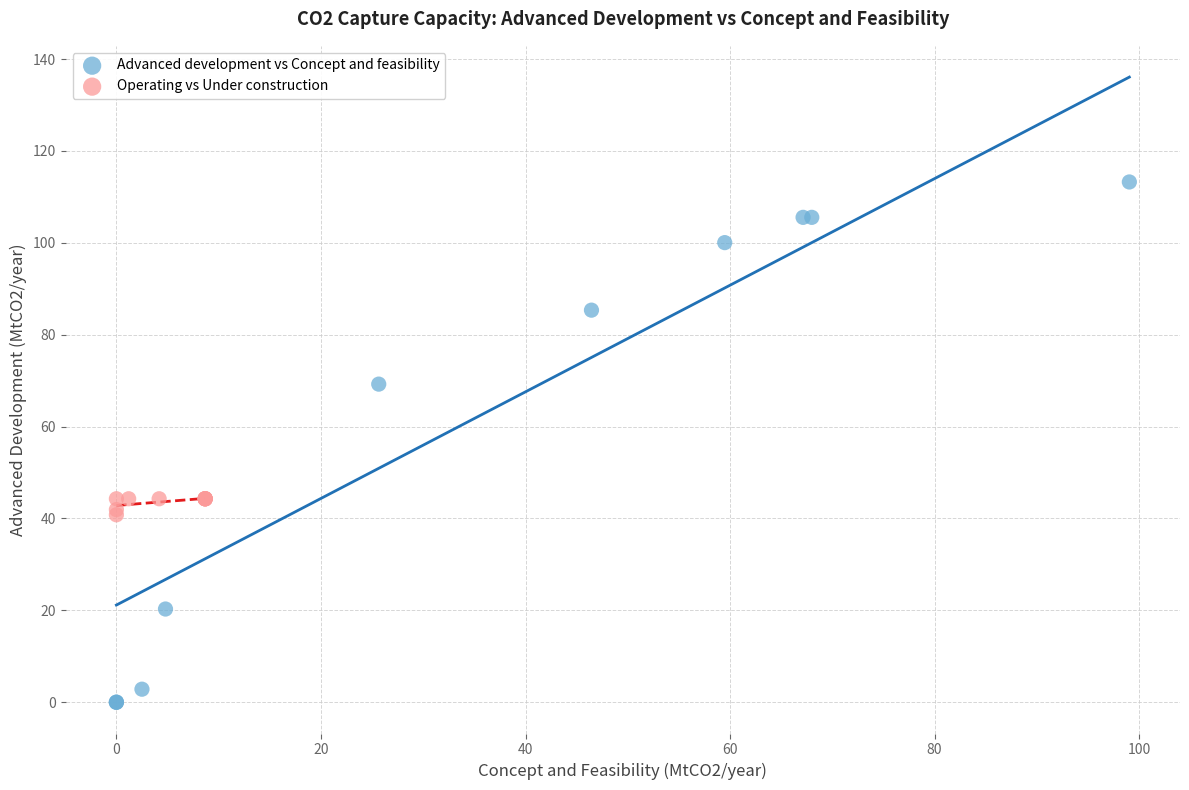

Which series has the widest spread of Y values?

Advanced development vs Concept and feasibility